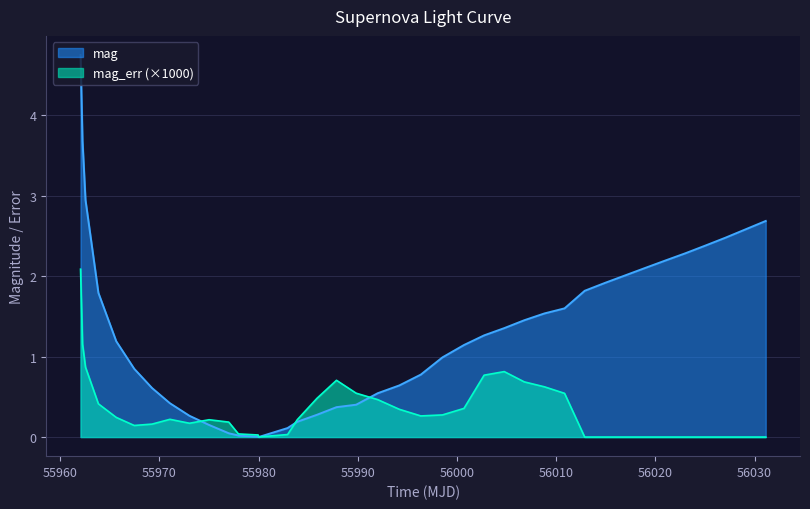

Which series has the largest range (max minus min)?

mag